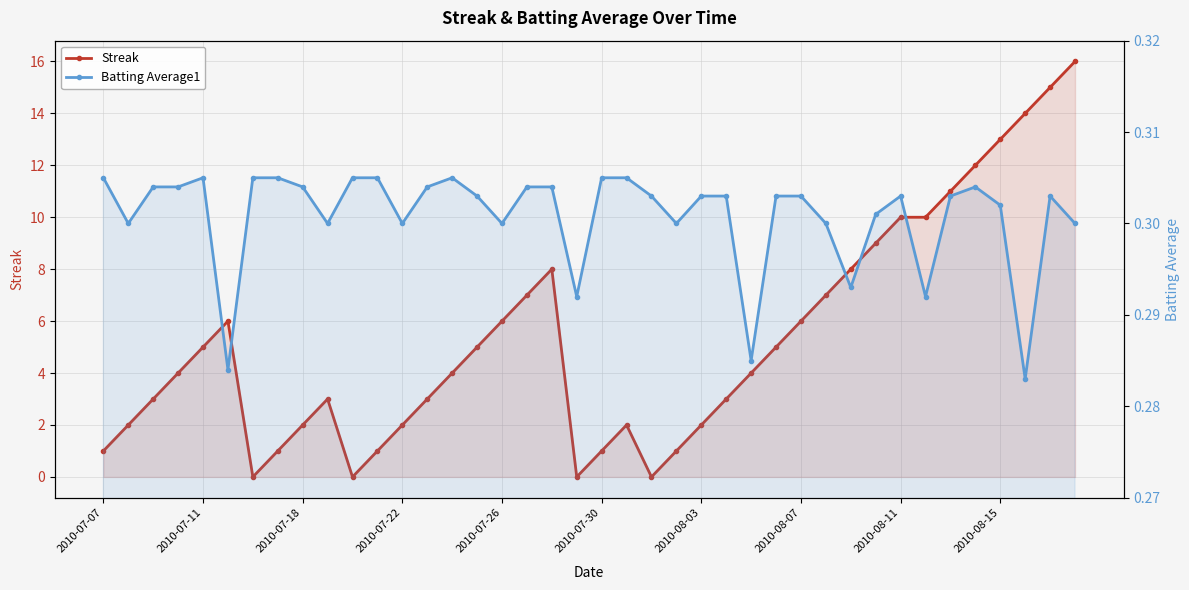

Does the chart have visible grid lines?

Yes